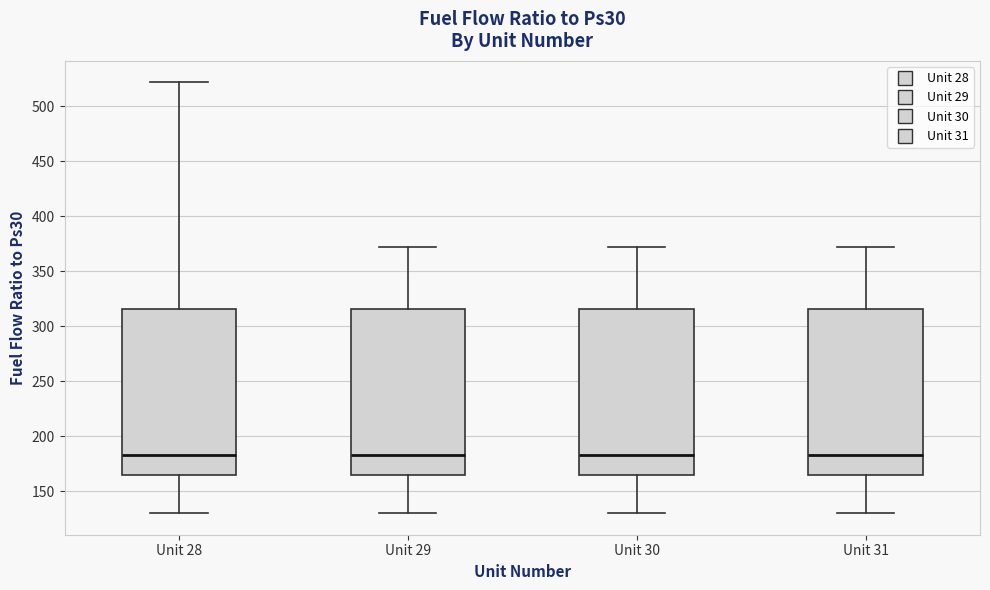

Reading left to right, read every box against the y-axis: the position of its median line, the range the box covers, and the ends of its whiskers. The values are not printed on the chart, so give them approximately, as read against the axis.

Unit 28: median 185, box 165 to 315, whiskers 130 to 520
Unit 29: median 185, box 165 to 315, whiskers 130 to 370
Unit 30: median 185, box 165 to 315, whiskers 130 to 370
Unit 31: median 185, box 165 to 315, whiskers 130 to 370